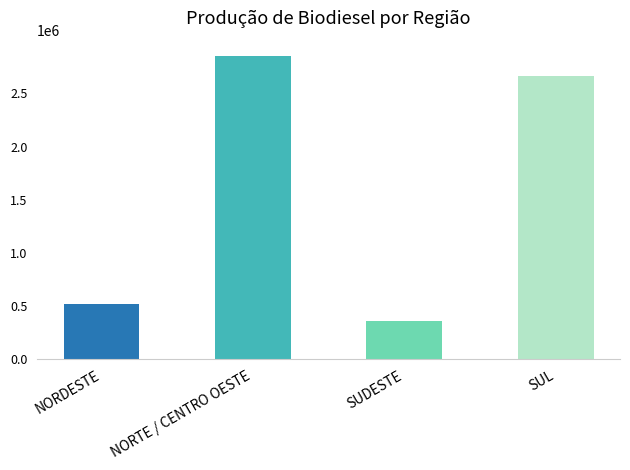

What is the label of the 2nd bar from the right?

SUDESTE